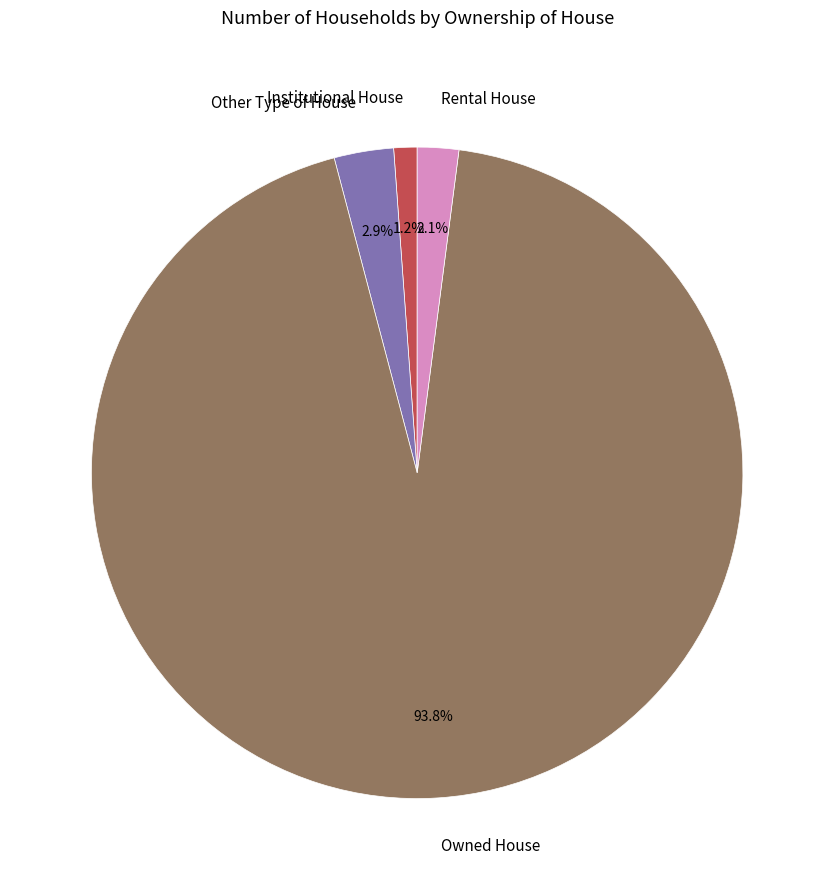

Between Owned House and Institutional House, which is larger?

Owned House